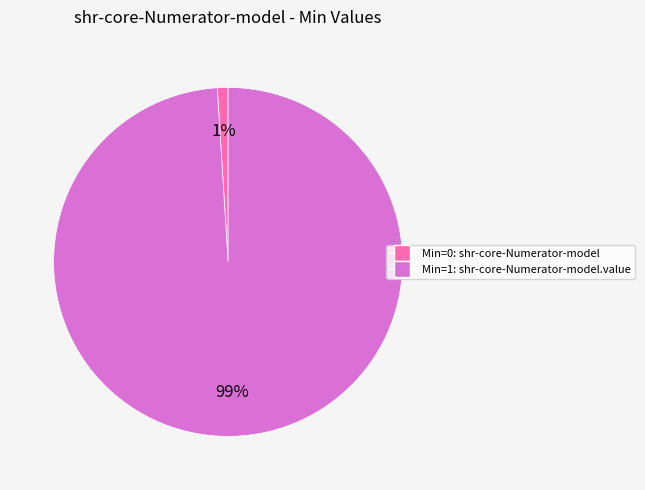

How many segments does this pie chart have?

2